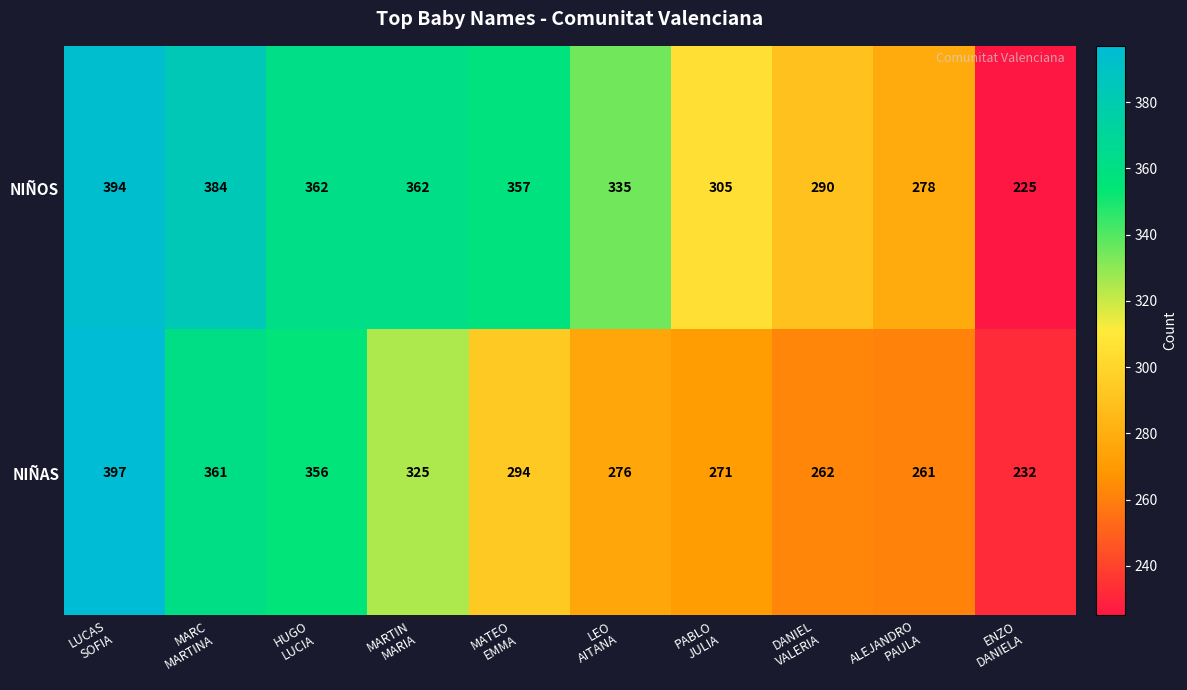

How many categories are shown in the chart?

10